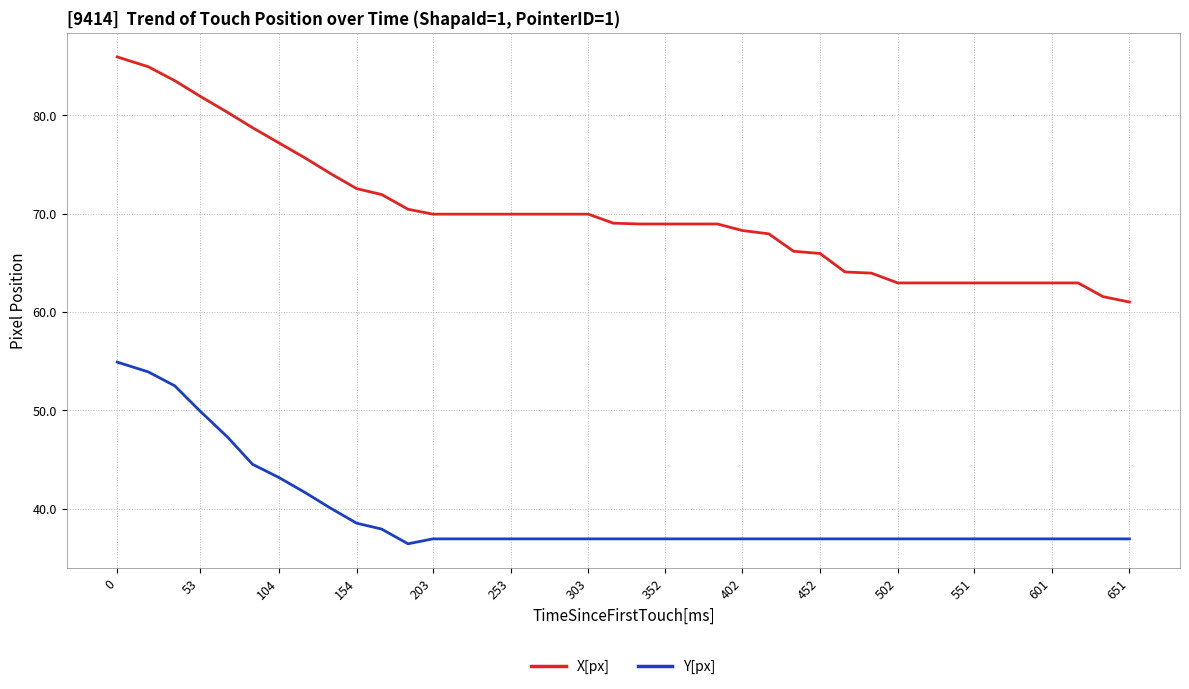

Rank the series by their average value, from highest to lowest.

X[px], Y[px]